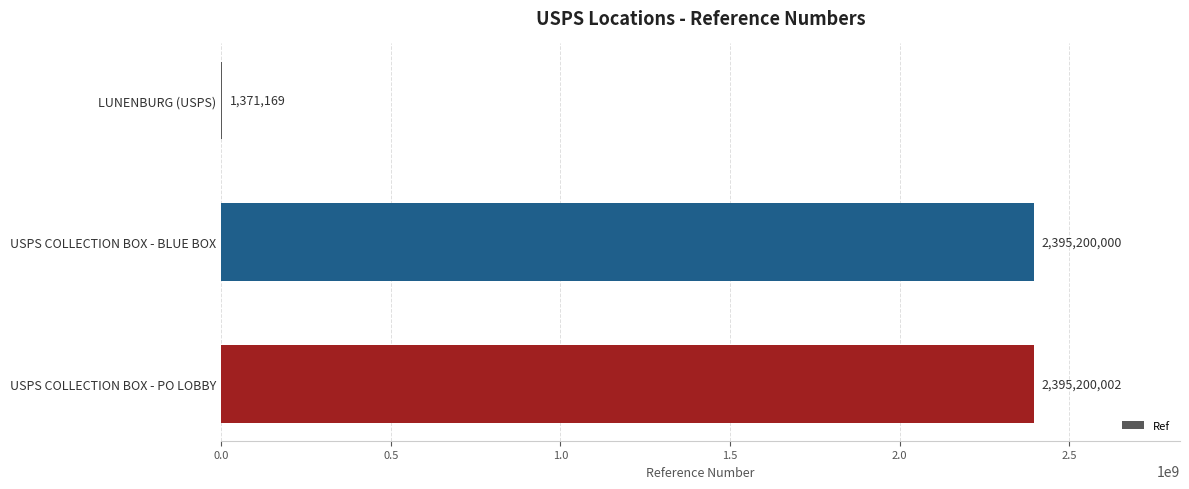

Count the number of categories in the chart.

3